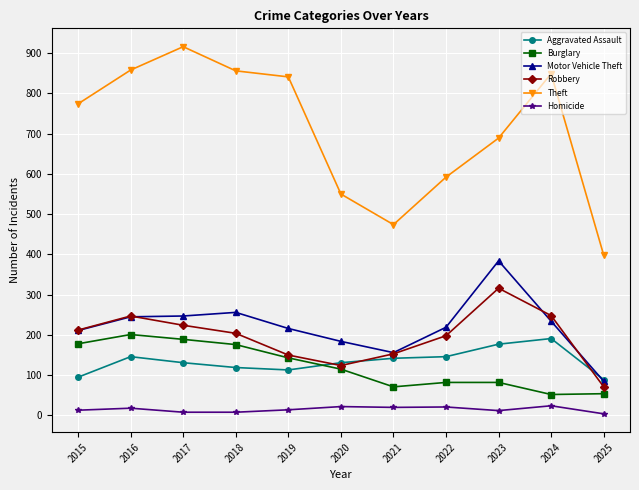

How many lines are shown in the chart?

6